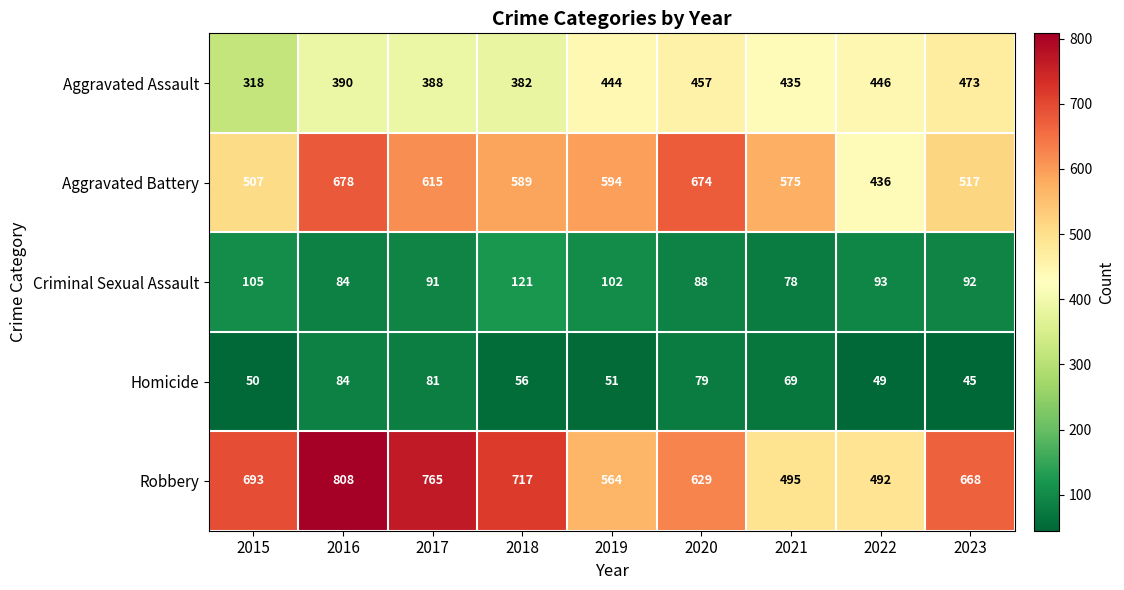

List the series in order of their peak value, highest first.

Robbery, Aggravated Battery, Aggravated Assault, Criminal Sexual Assault, Homicide